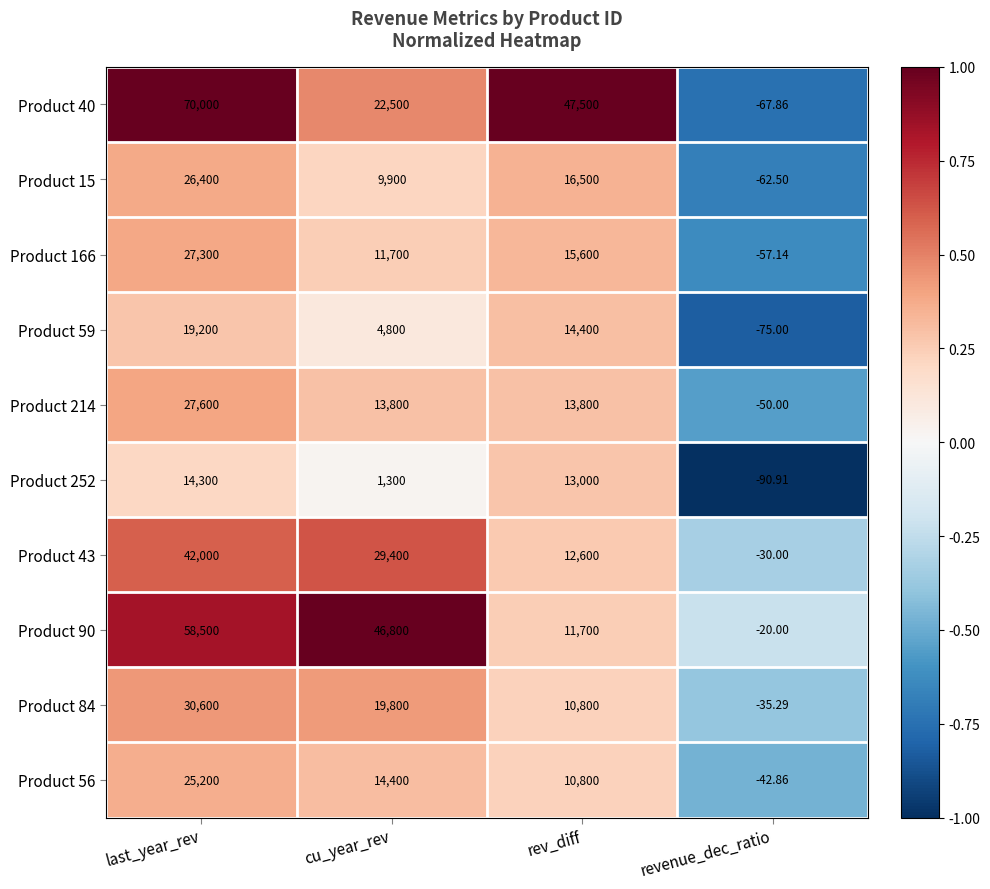

At which category is the sum across all series the highest?

last_year_rev